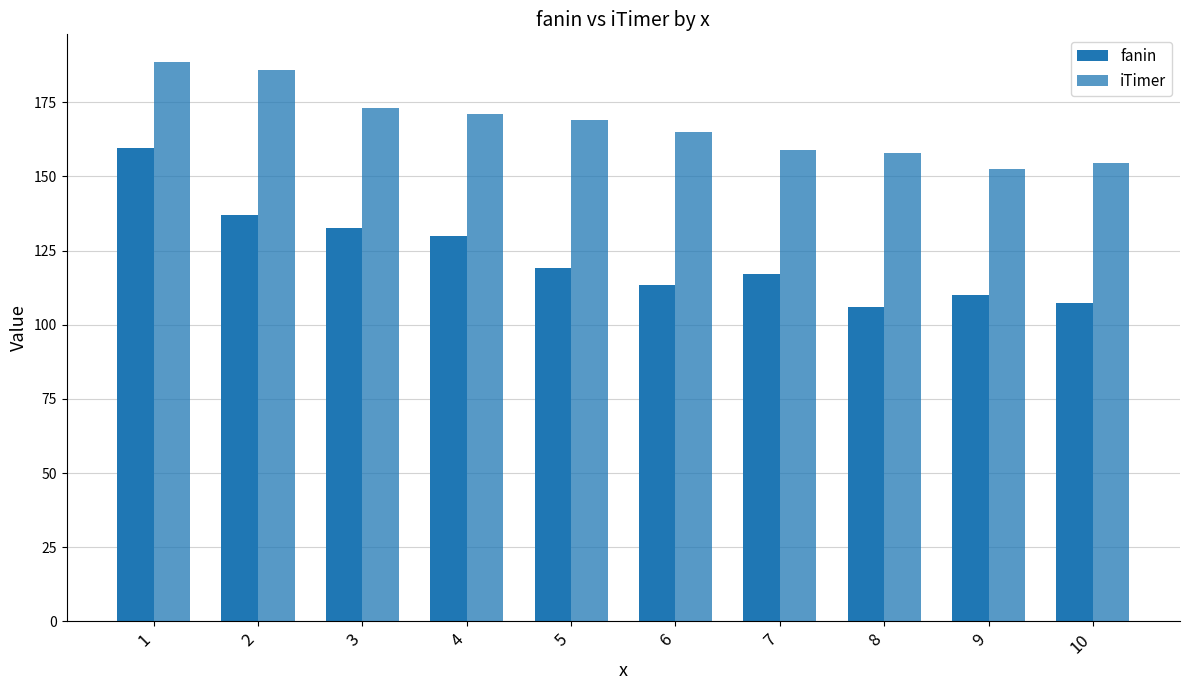

Does the chart contain any negative values?

No